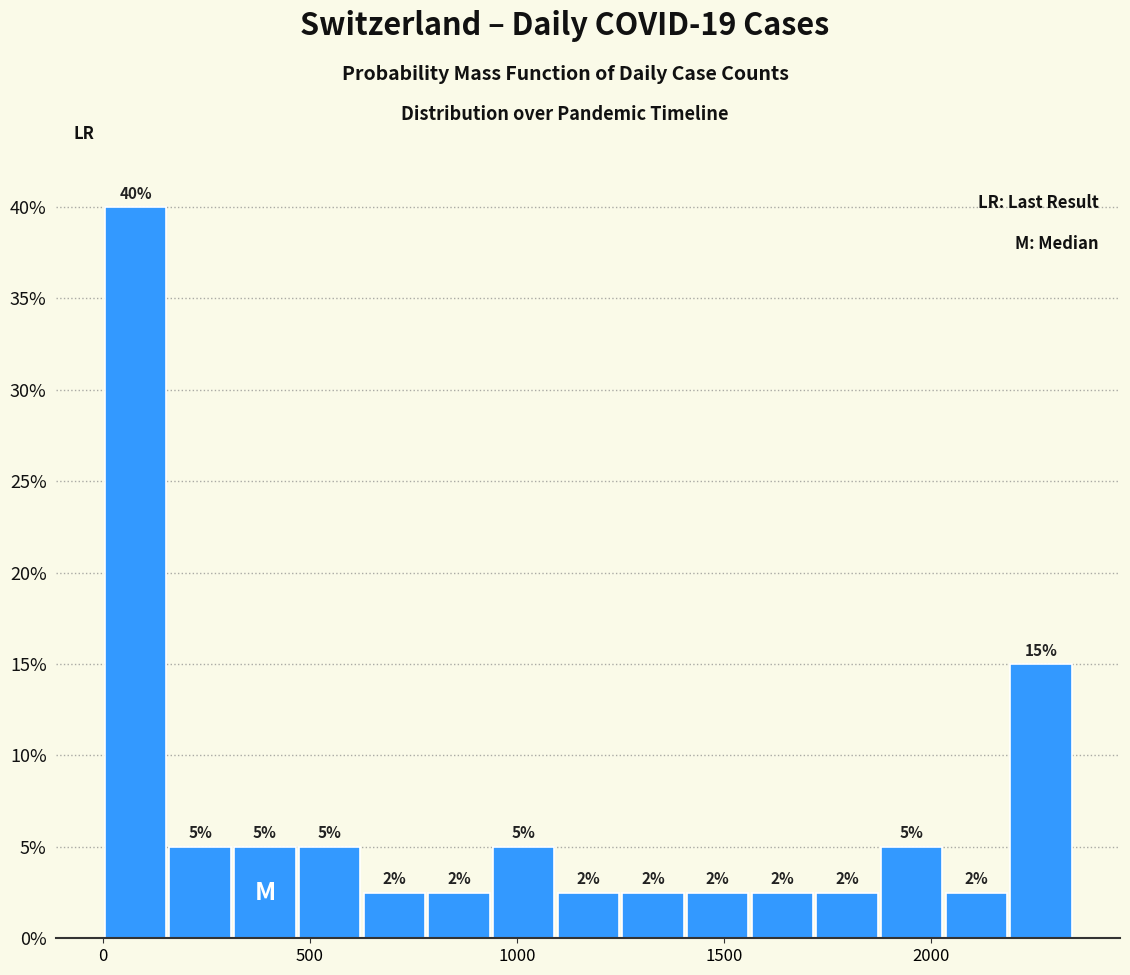

Around what value on the x-axis is the tallest bar? Give the approximate position of its centre, as read against the axis.

100